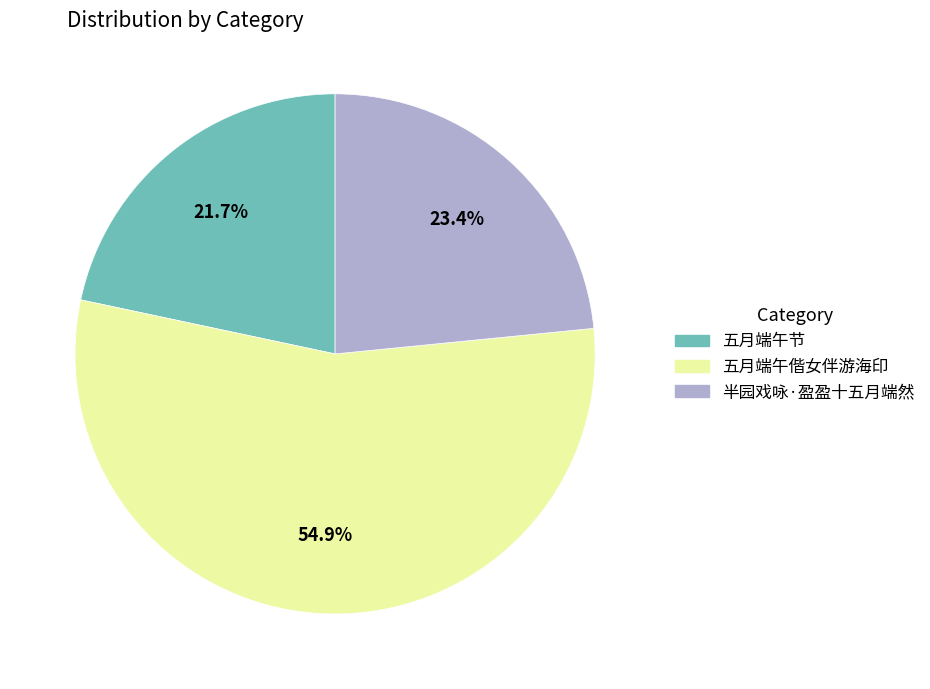

Approximately how many times larger is the value at 半园戏咏·盈盈十五月端然 compared to 五月端午偕女伴游海印?

0.4